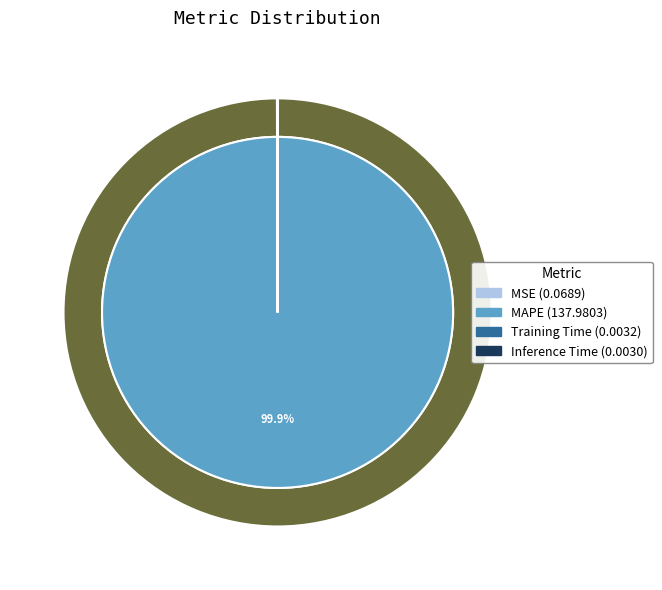

Combined, do MSE and MAPE account for over 50%?

Yes